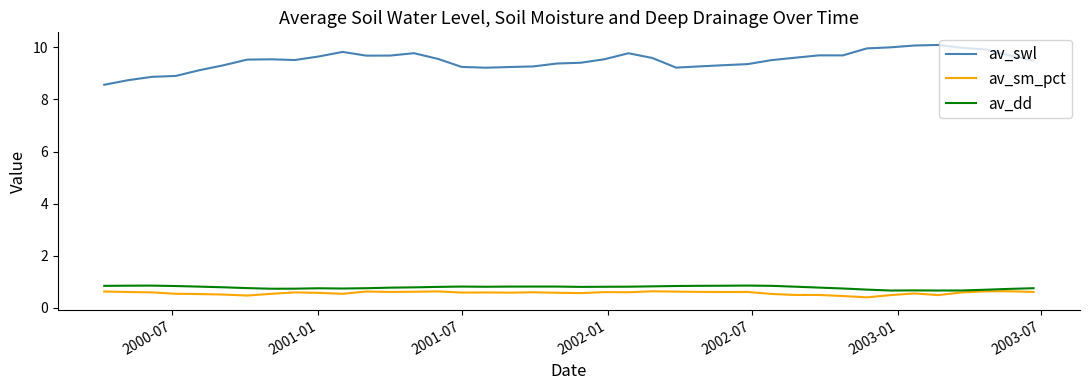

What is the highest value of the av_sm_pct series?

0.6